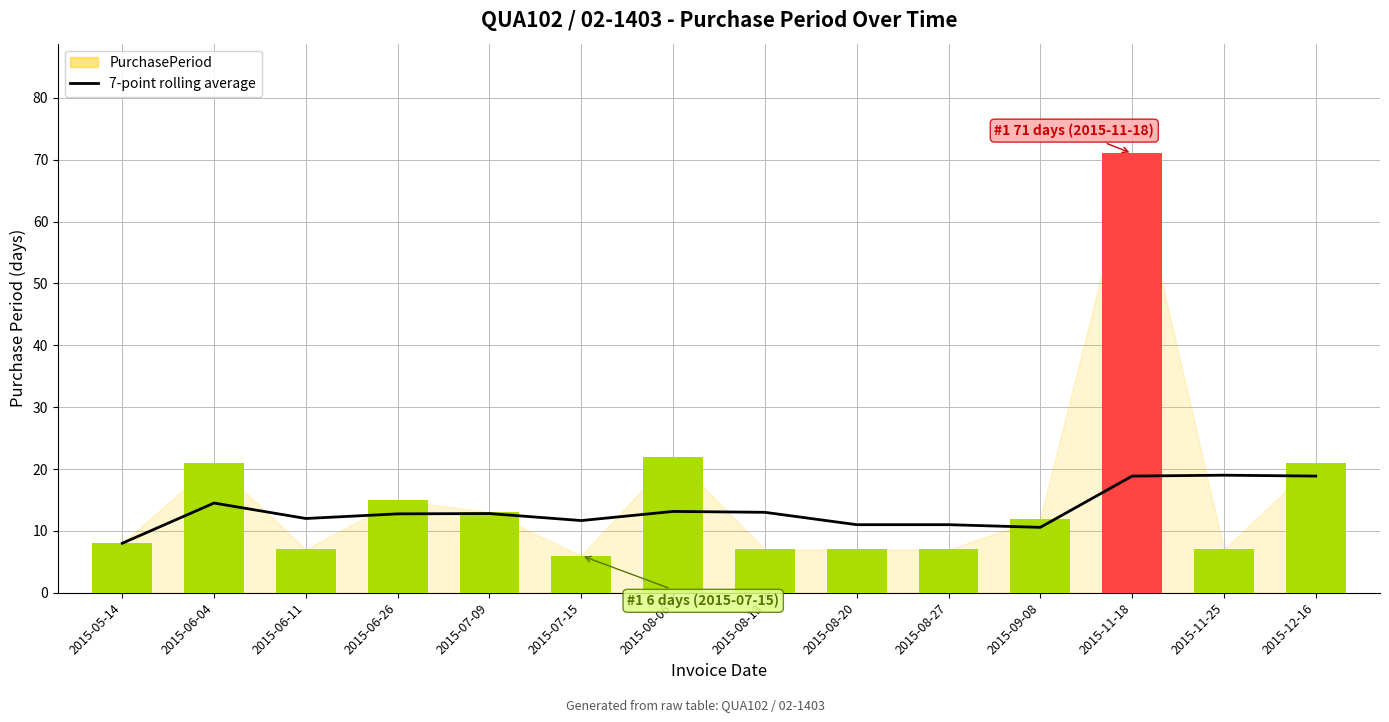

At which label does PurchasePeriod reach its minimum?

2015-07-15